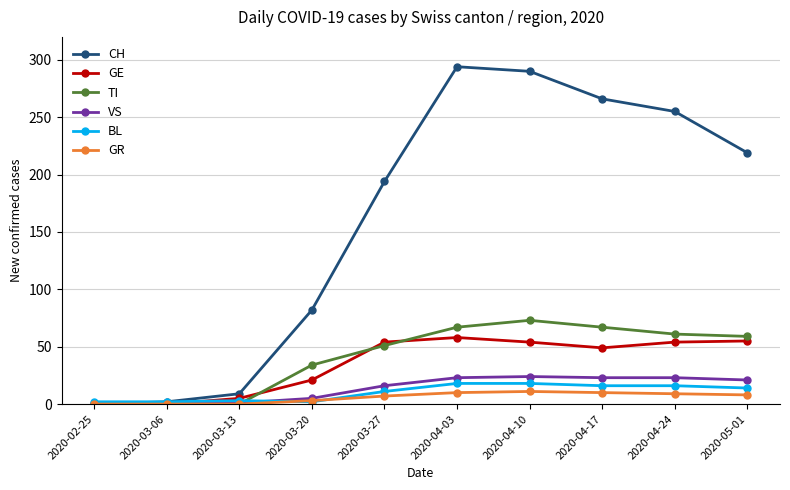

Is the value of TI at 2020-03-20 greater than the value of GR at 2020-04-10?

Yes